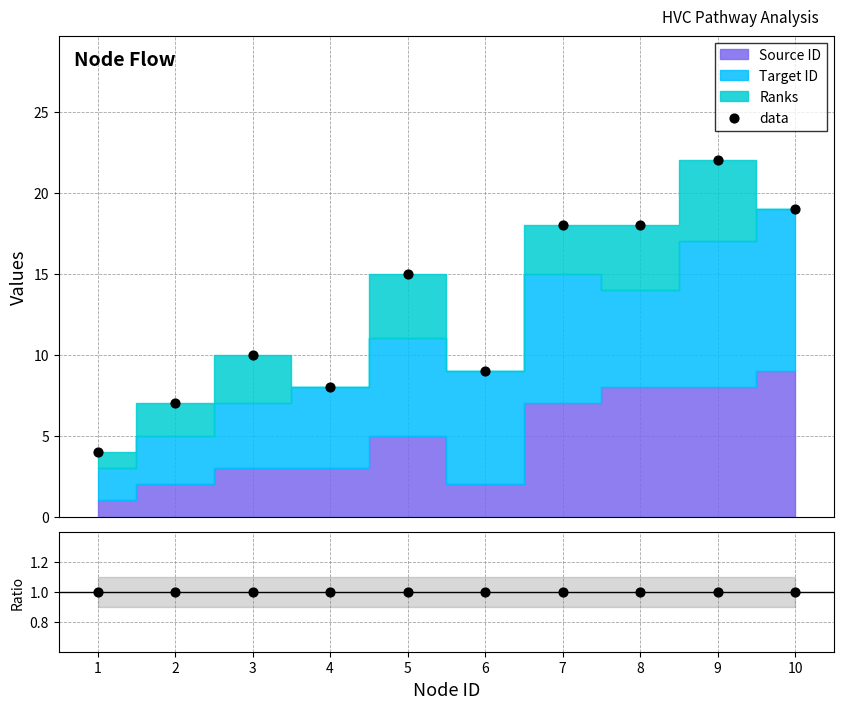

Which series reaches the maximum Y coordinate?

data